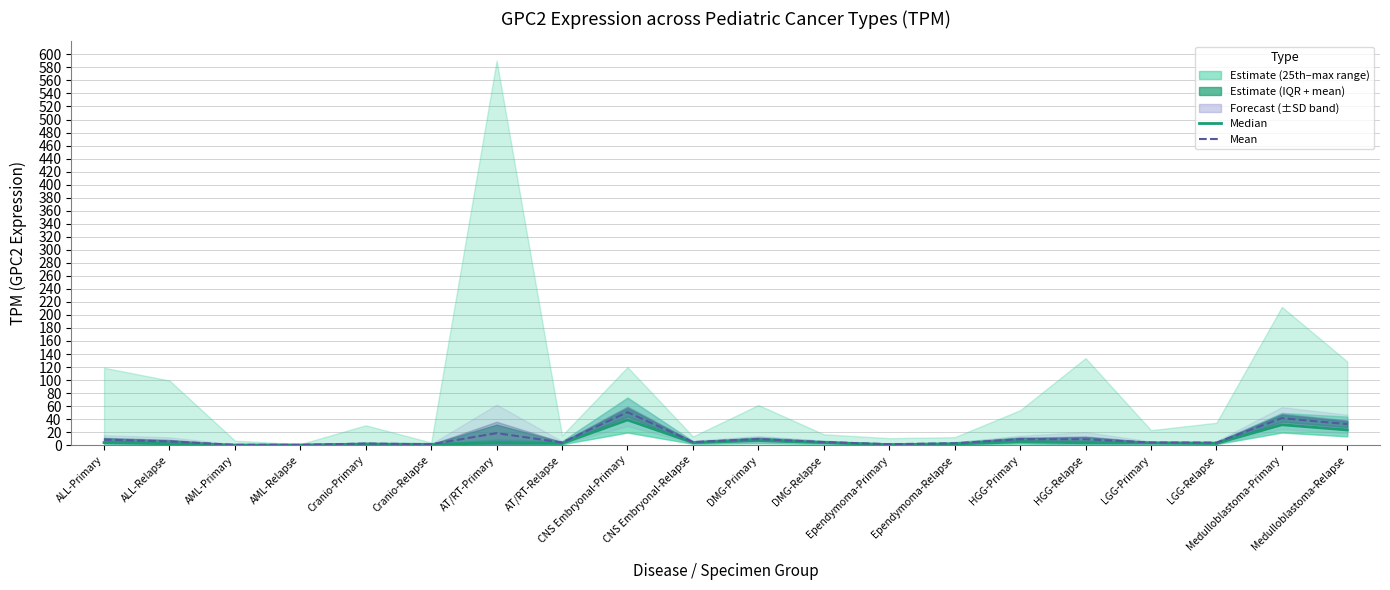

Which category has the highest value in the TPM median series?

CNS Embryonal-Primary